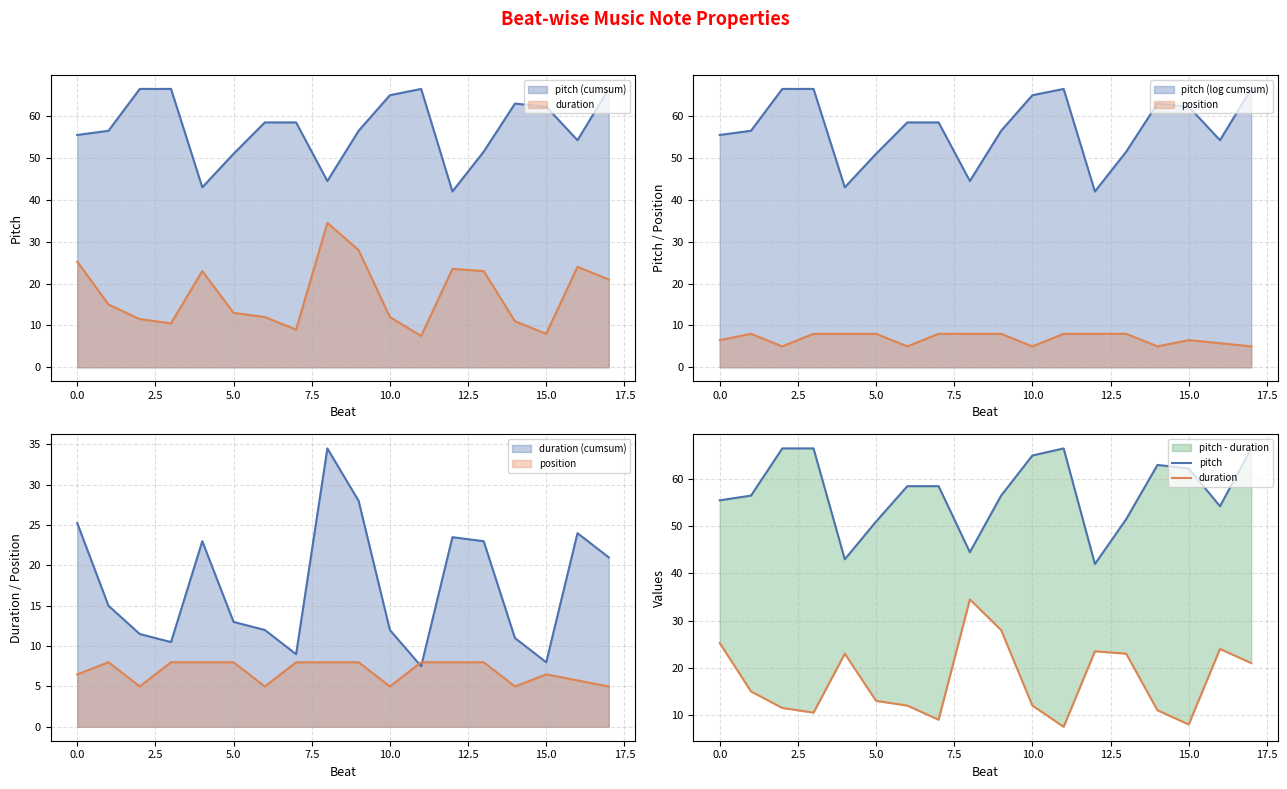

Does the chart have visible grid lines?

Yes